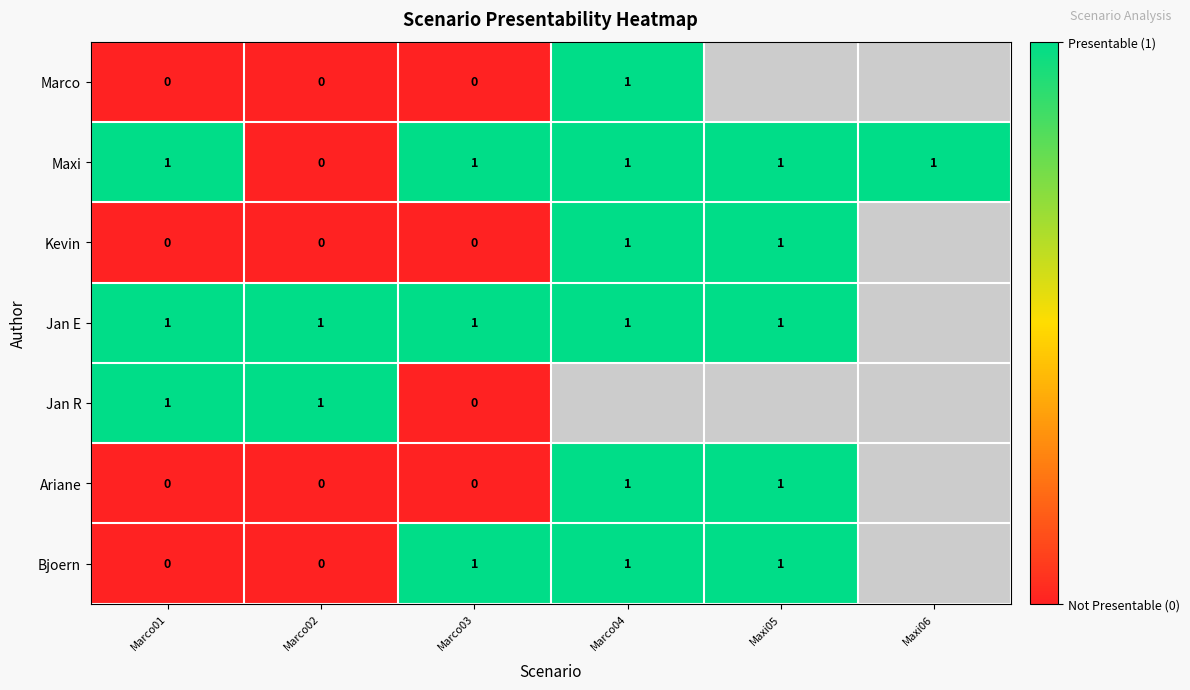

Is it true that Jan E equals 2 at Marco01?

False